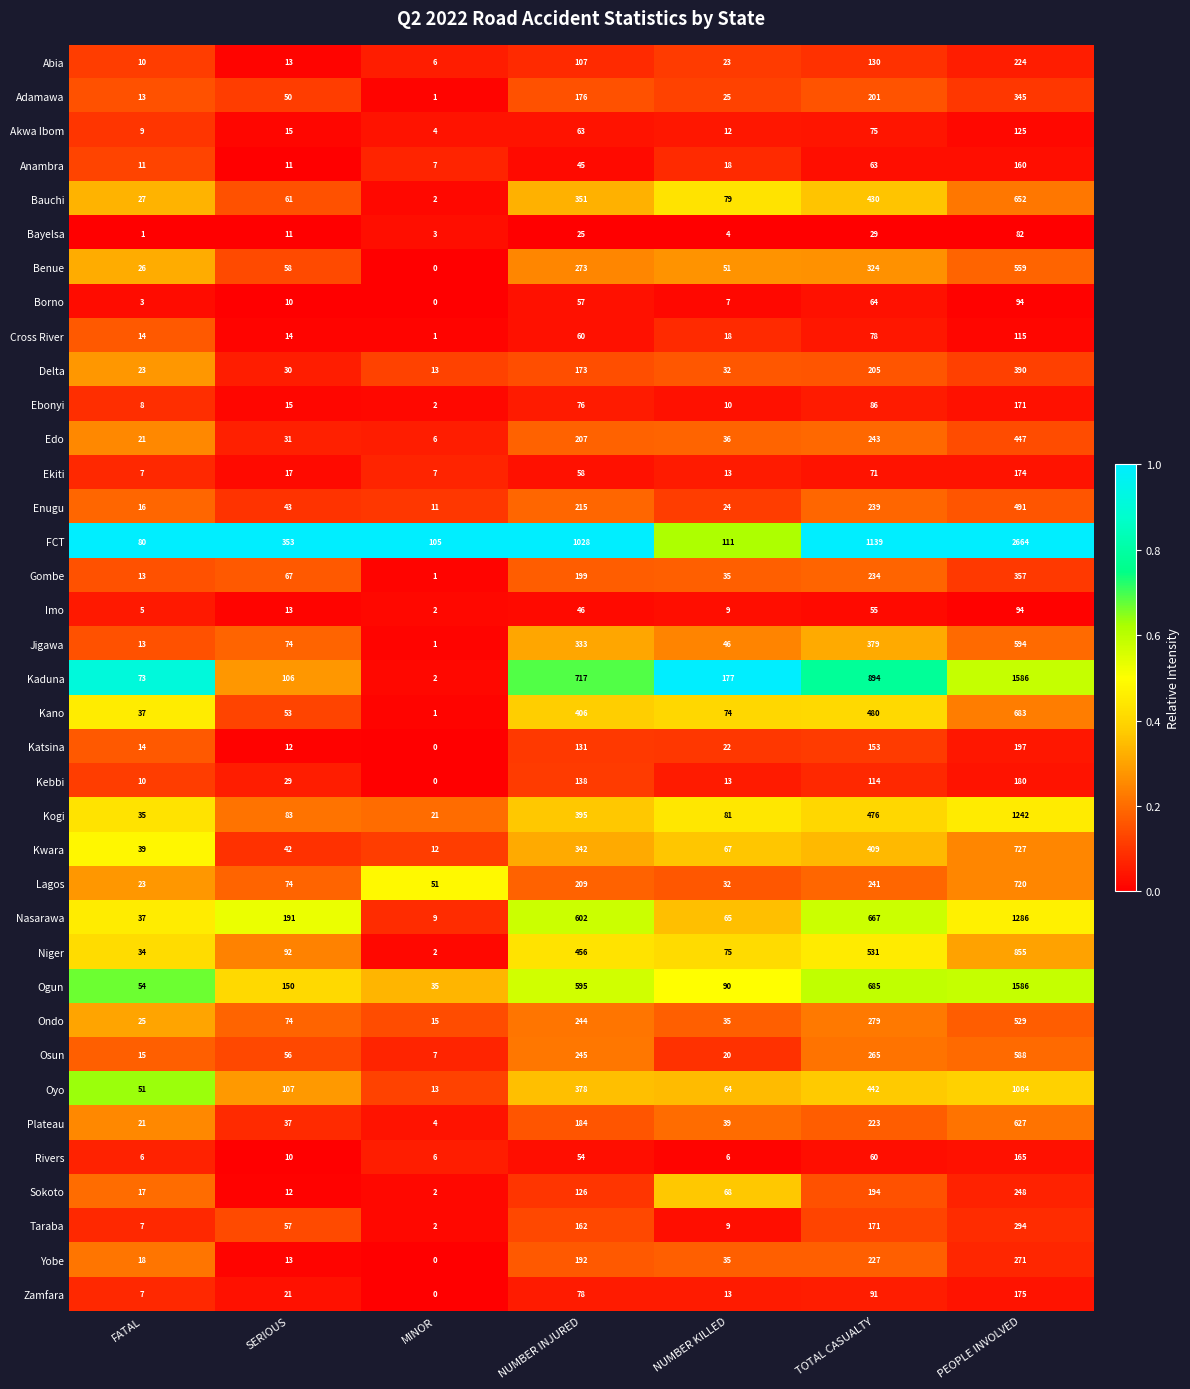

What is the spread (max minus min) of values at PEOPLE INVOLVED?

2582